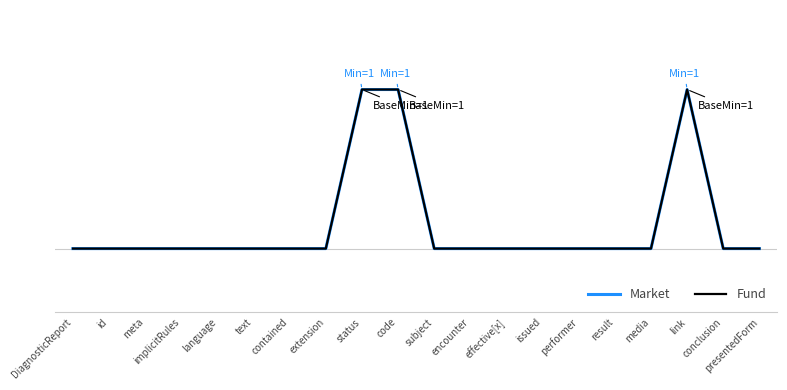

Is this an area chart (filled region under the line)?

No